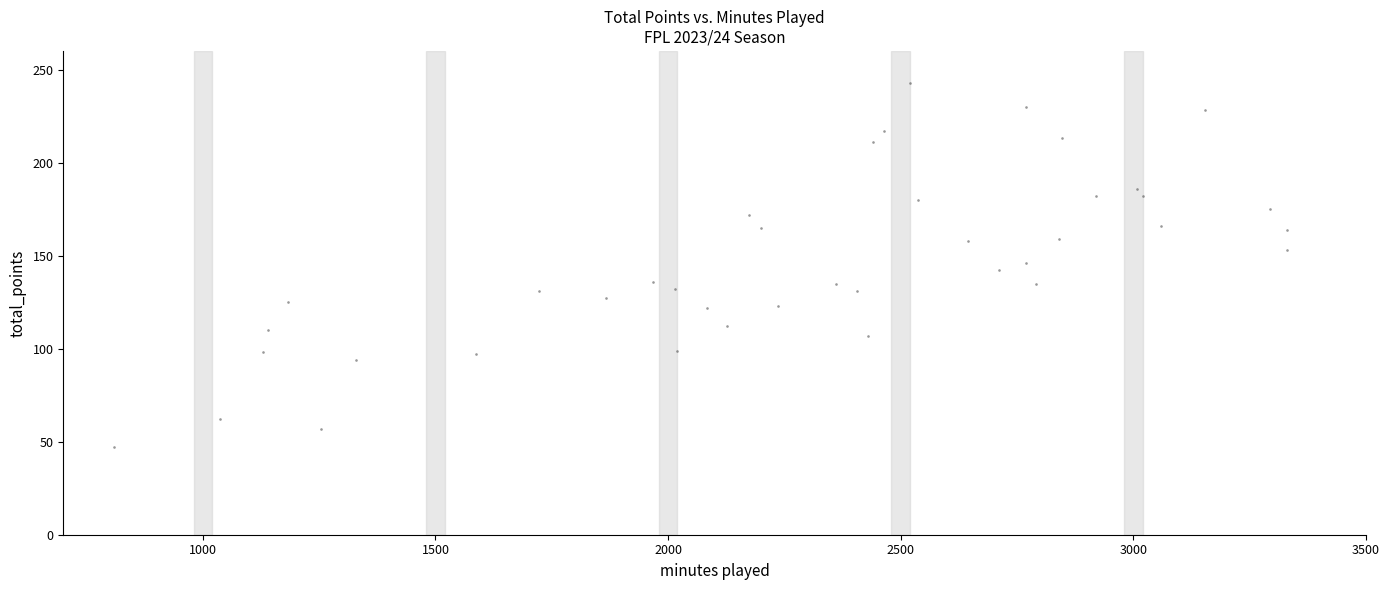

What is the range of Y values (max minus min)?

196